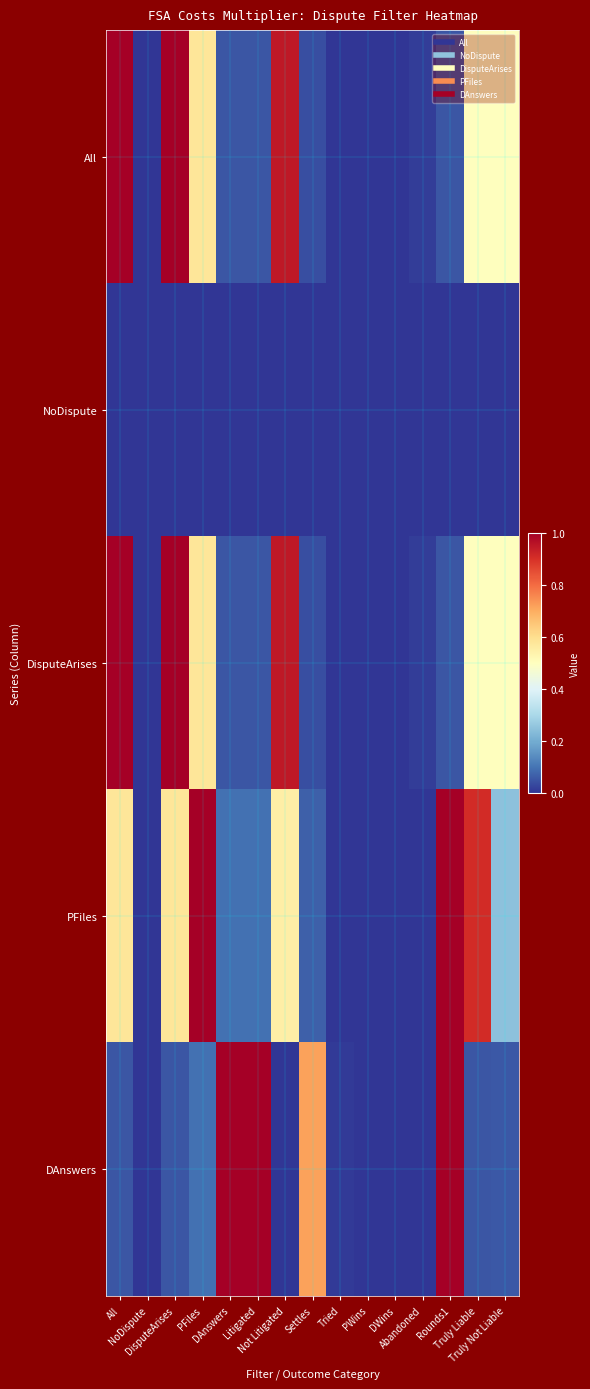

Between PFiles and Tried, which series saw the biggest shift?

PFiles